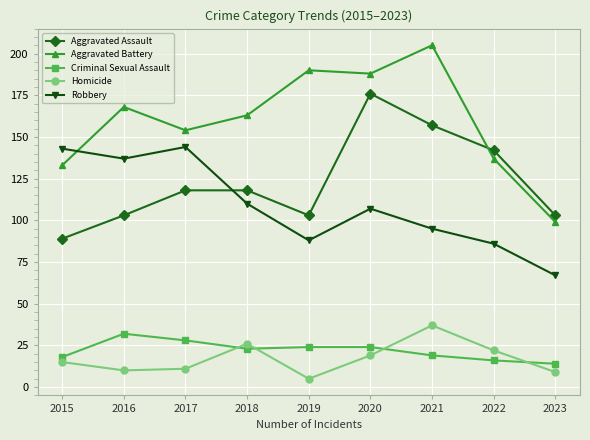

Which series has the largest range (max minus min)?

Aggravated Battery